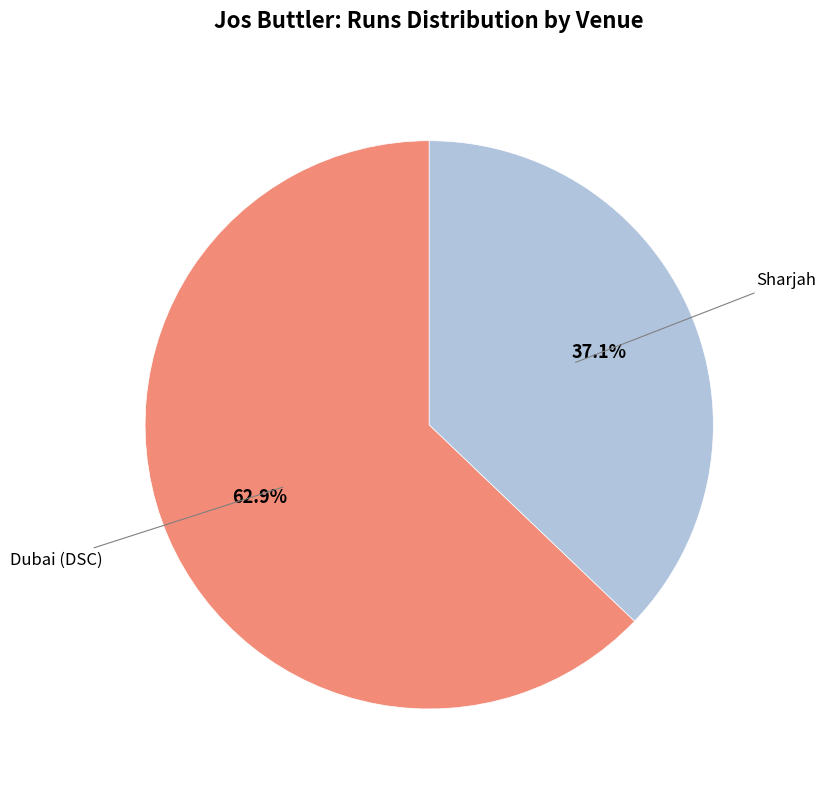

Is there any slice that represents more than half of the pie?

Yes